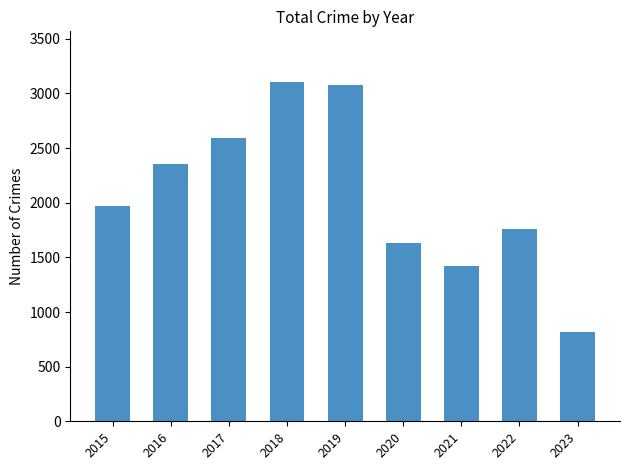

What is the difference between the maximum and minimum values?

2283